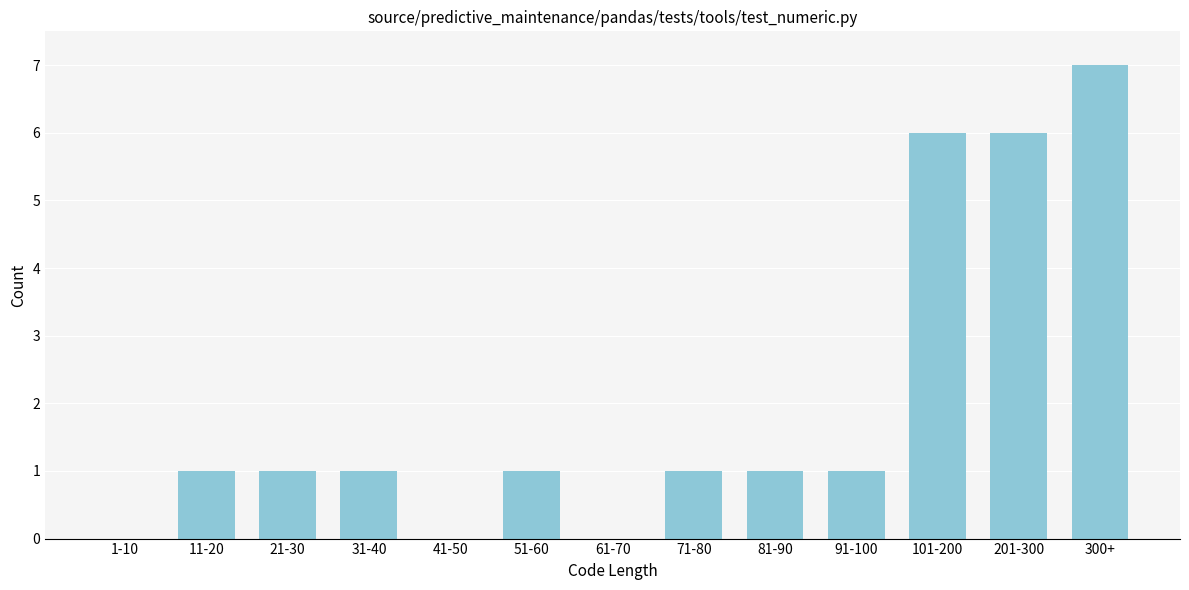

Reading left to right, extract all data points from this chart.

1-10=0	11-20=1	21-30=1	31-40=1	41-50=0	51-60=1	61-70=0	71-80=1	81-90=1	91-100=1	101-200=6	201-300=6	300+=7